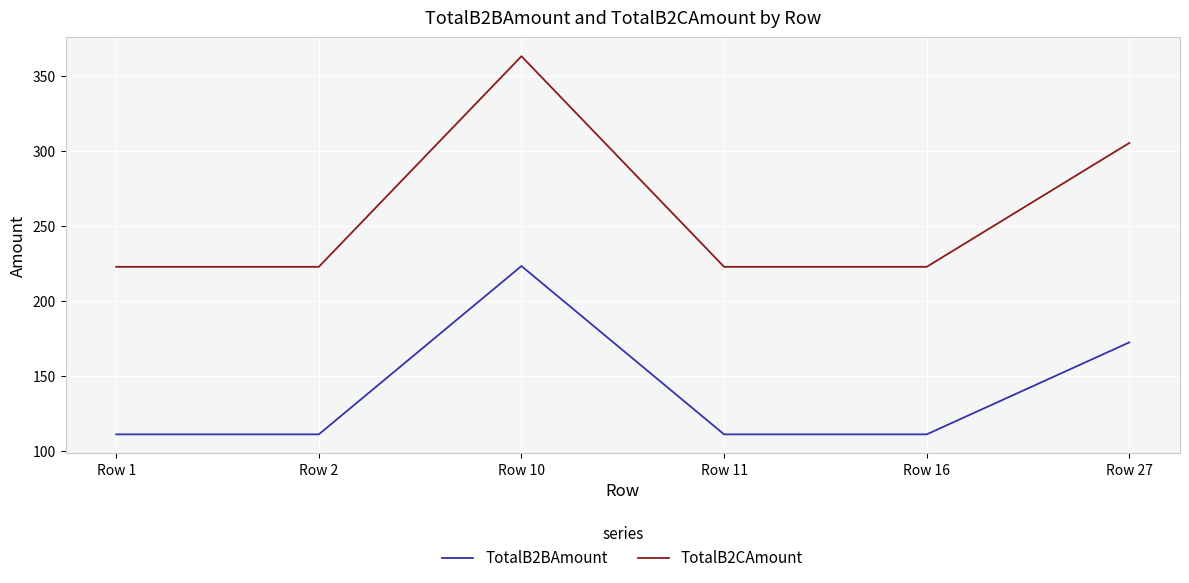

Is it true that TotalB2BAmount equals 223.5 at Row 10?

True